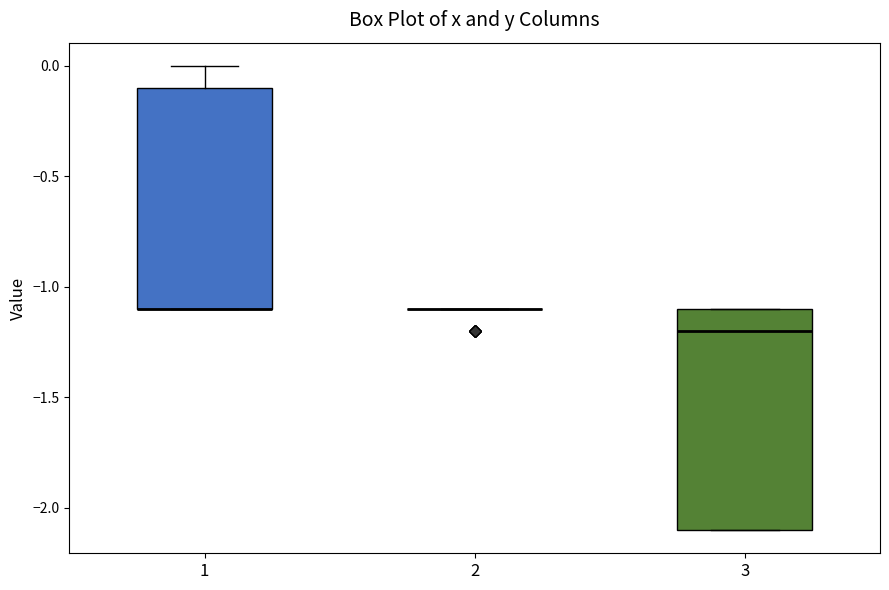

Reading left to right, read every box against the y-axis: the position of its median line, the range the box covers, and the ends of its whiskers. The values are not printed on the chart, so give them approximately, as read against the axis.

1: median -1.1 (drawn on the box's lower edge), box -1.1 to -0.1, whiskers -1.1 to 0.0
2: box collapsed to a line at -1.1, whiskers -1.1 to -1.1
3: median -1.2, box -2.1 to -1.1, whiskers -2.1 to -1.1